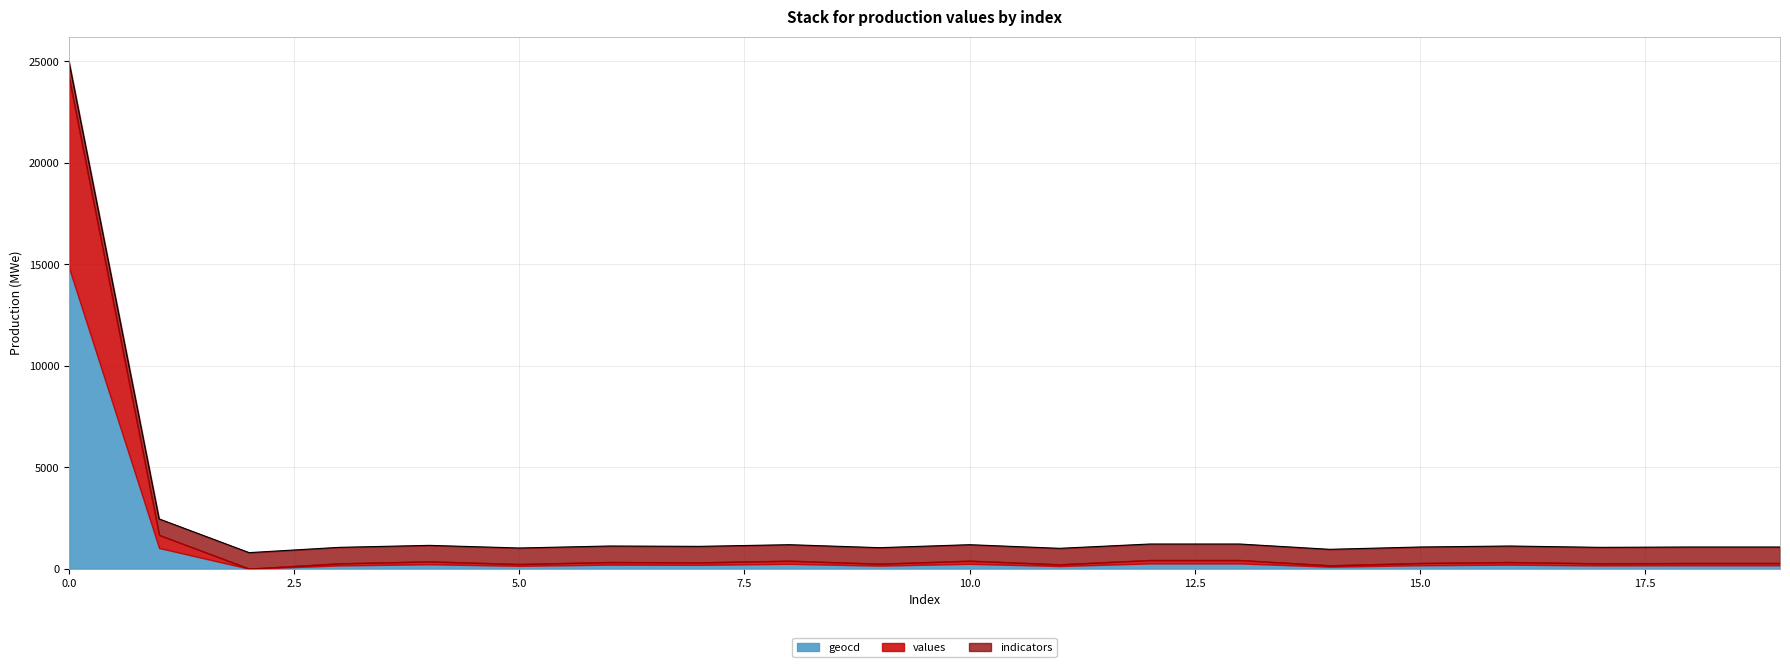

Is it true that geocd equals 260.0 at 3?

True